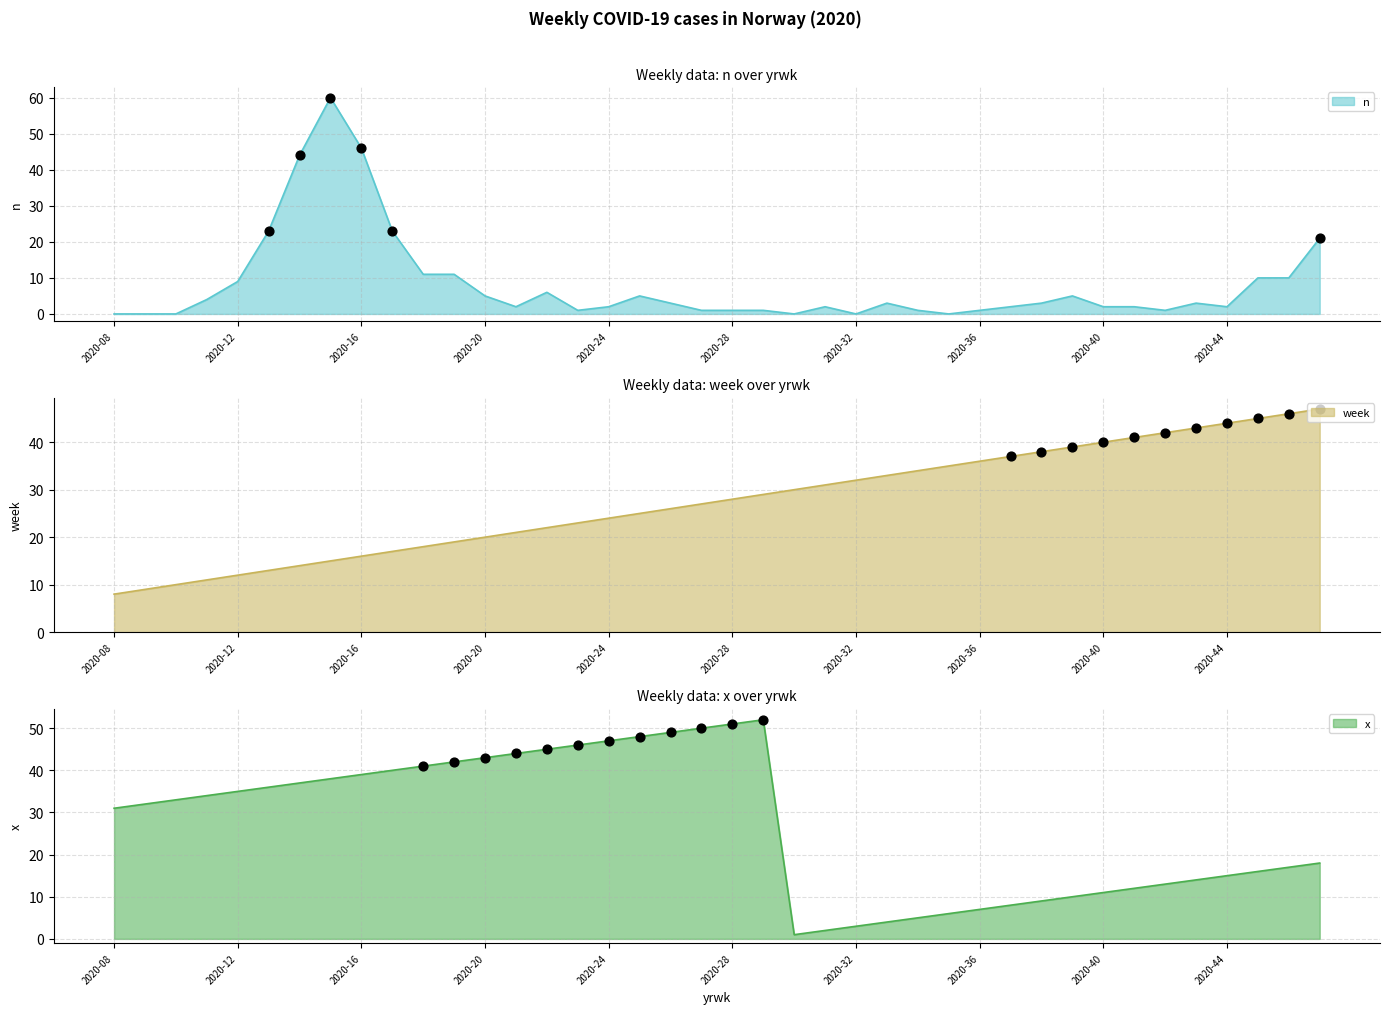

Which series reaches the minimum Y coordinate?

n